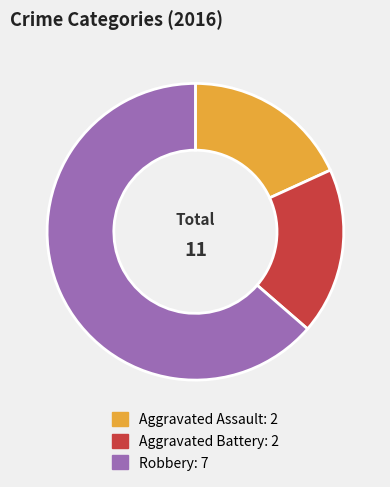

Is Robbery the majority of the pie?

Yes